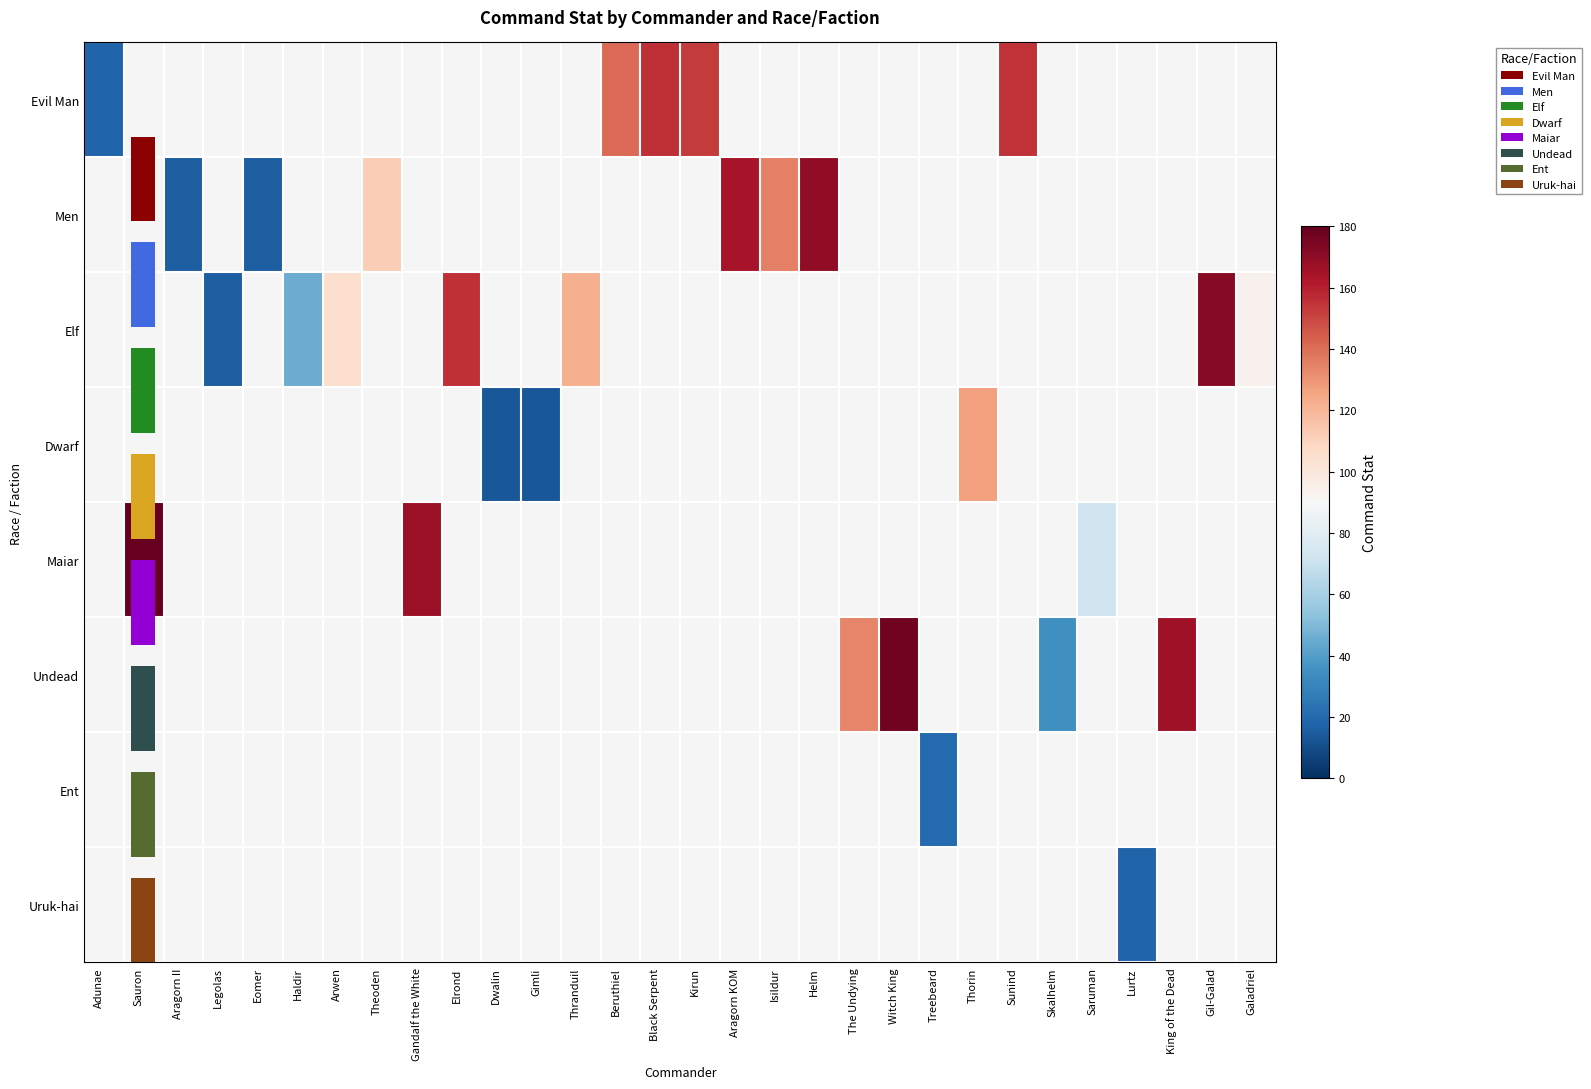

Which series has the largest range (max minus min)?

row_0